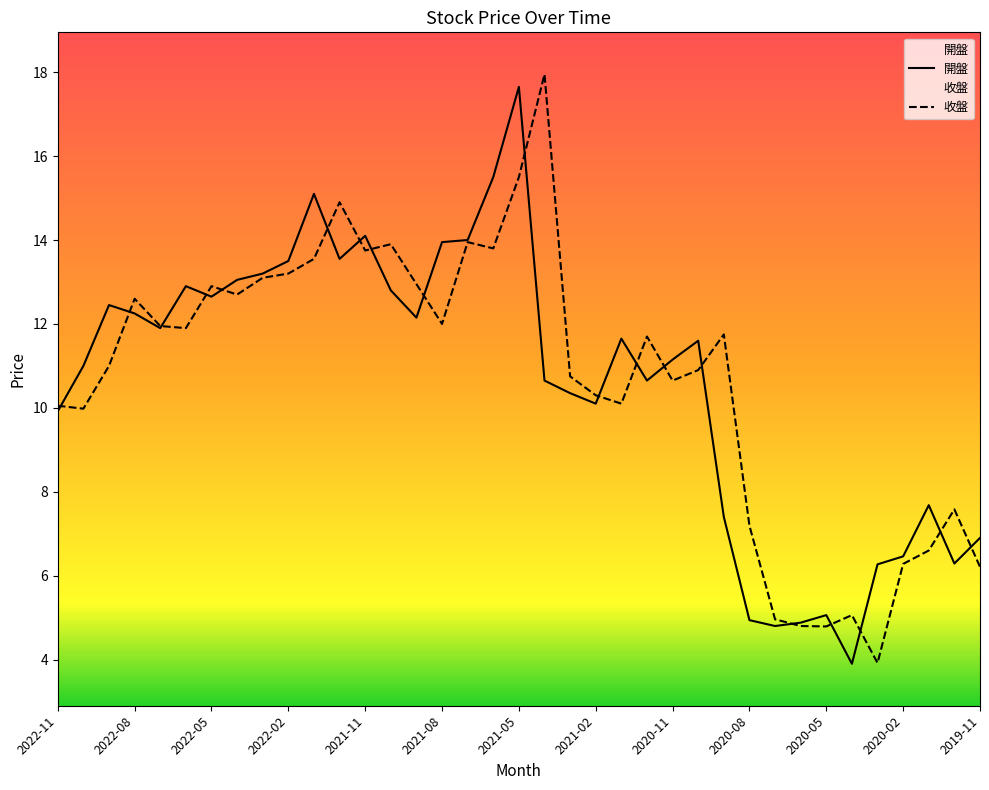

At which category does 開盤 reach its first local valley?

2022-07